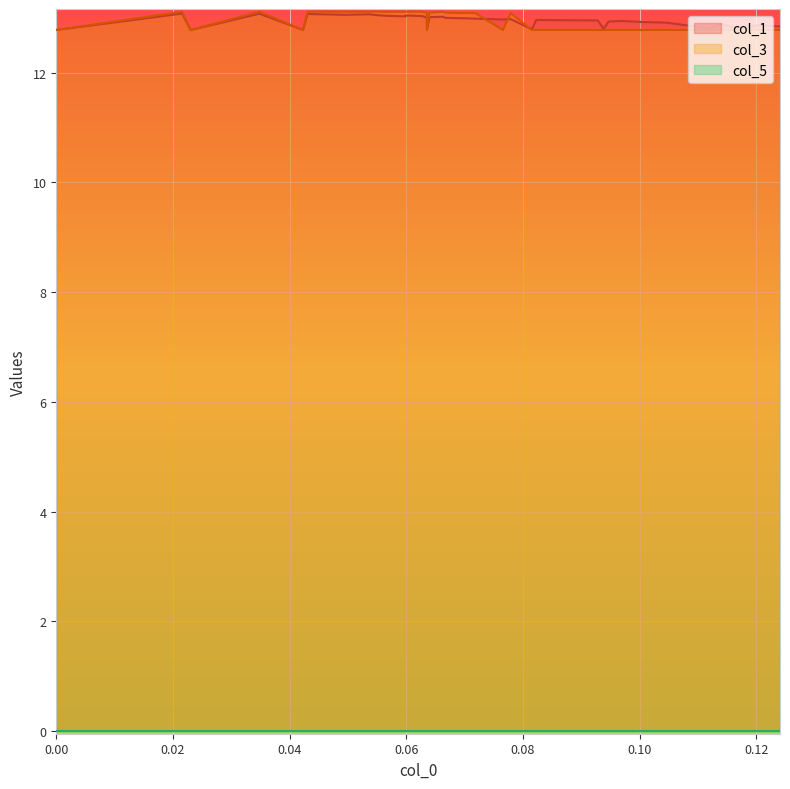

What is the value of the col_1 point at the 10th from the left?

12.8